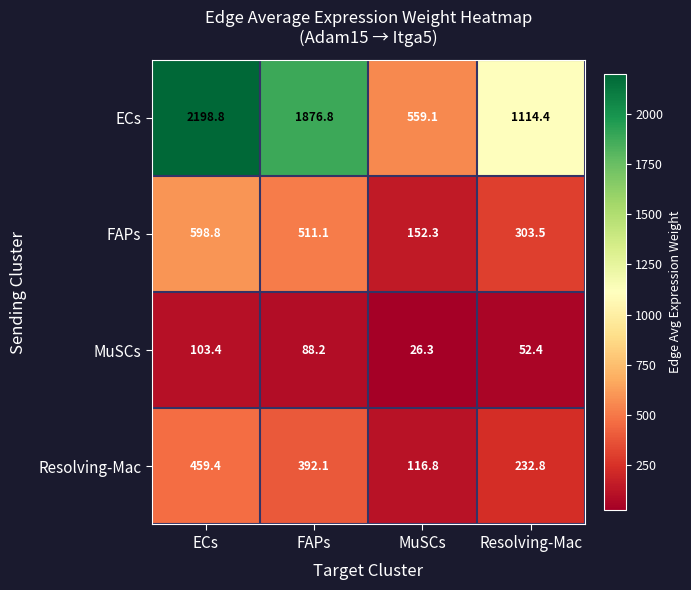

What is the minimum value shown in the chart?

26.3